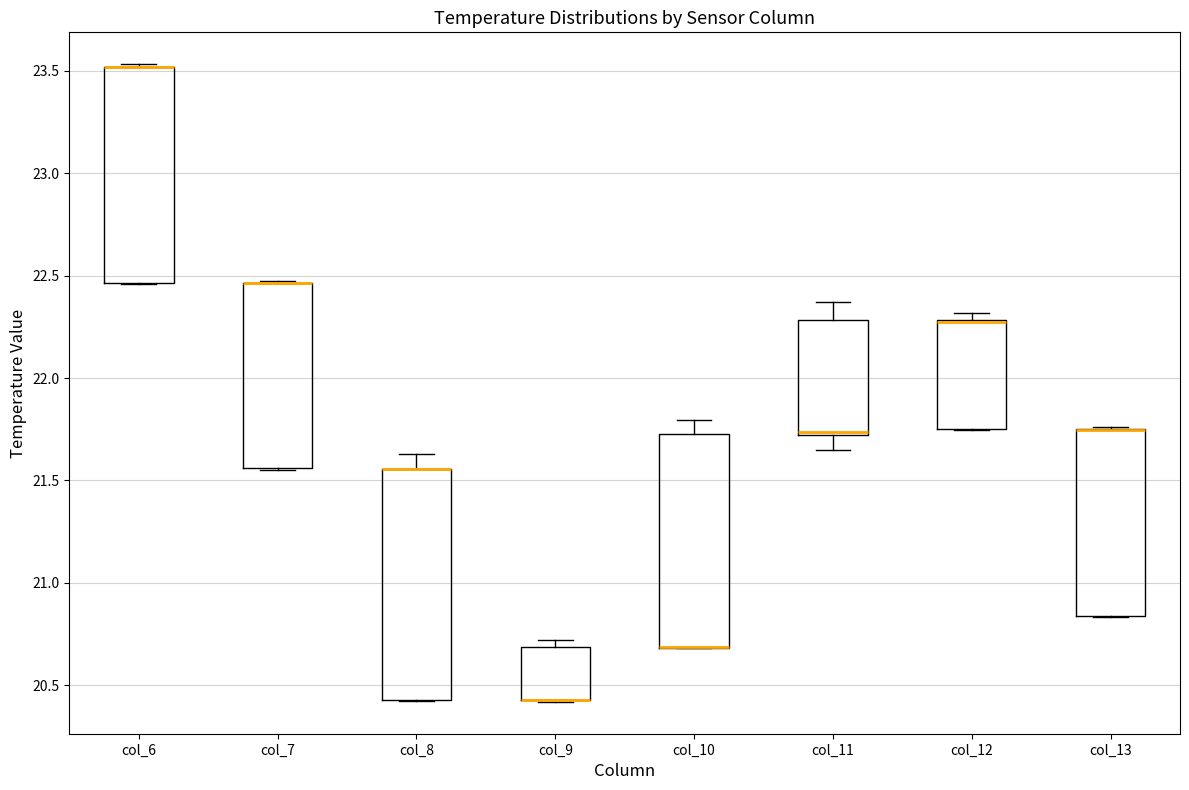

Reading left to right, read every box against the y-axis: the position of its median line, the range the box covers, and the ends of its whiskers. The values are not printed on the chart, so give them approximately, as read against the axis.

col_6: median 23.50 (drawn on the box's upper edge), box 22.45 to 23.50, whiskers 22.45 to 23.55
col_7: median 22.45 (drawn on the box's upper edge), box 21.55 to 22.45, whiskers 21.55 to 22.45
col_8: median 21.55 (drawn on the box's upper edge), box 20.45 to 21.55, whiskers 20.40 to 21.65
col_9: median 20.45 (drawn on the box's lower edge), box 20.45 to 20.70, whiskers 20.40 to 20.70 (just above the box's upper edge)
col_10: median 20.70 (drawn on the box's lower edge), box 20.70 to 21.75, whiskers 20.70 to 21.80
col_11: median 21.75 (drawn on the box's lower edge), box 21.70 to 22.30, whiskers 21.65 to 22.35
col_12: median 22.25 (drawn on the box's upper edge), box 21.75 to 22.30, whiskers 21.75 to 22.30 (just above the box's upper edge)
col_13: median 21.75 (drawn on the box's upper edge), box 20.85 to 21.75, whiskers 20.85 to 21.75